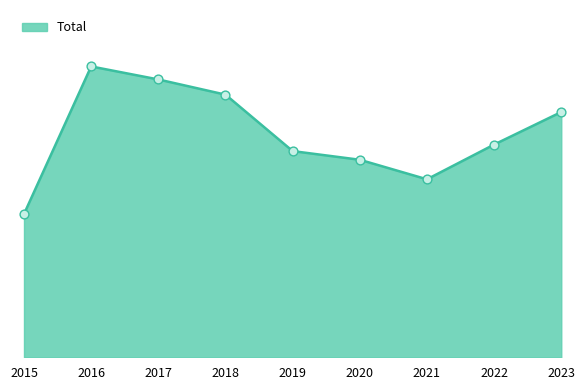

What is the change in value from 2019 to 2020?

-4